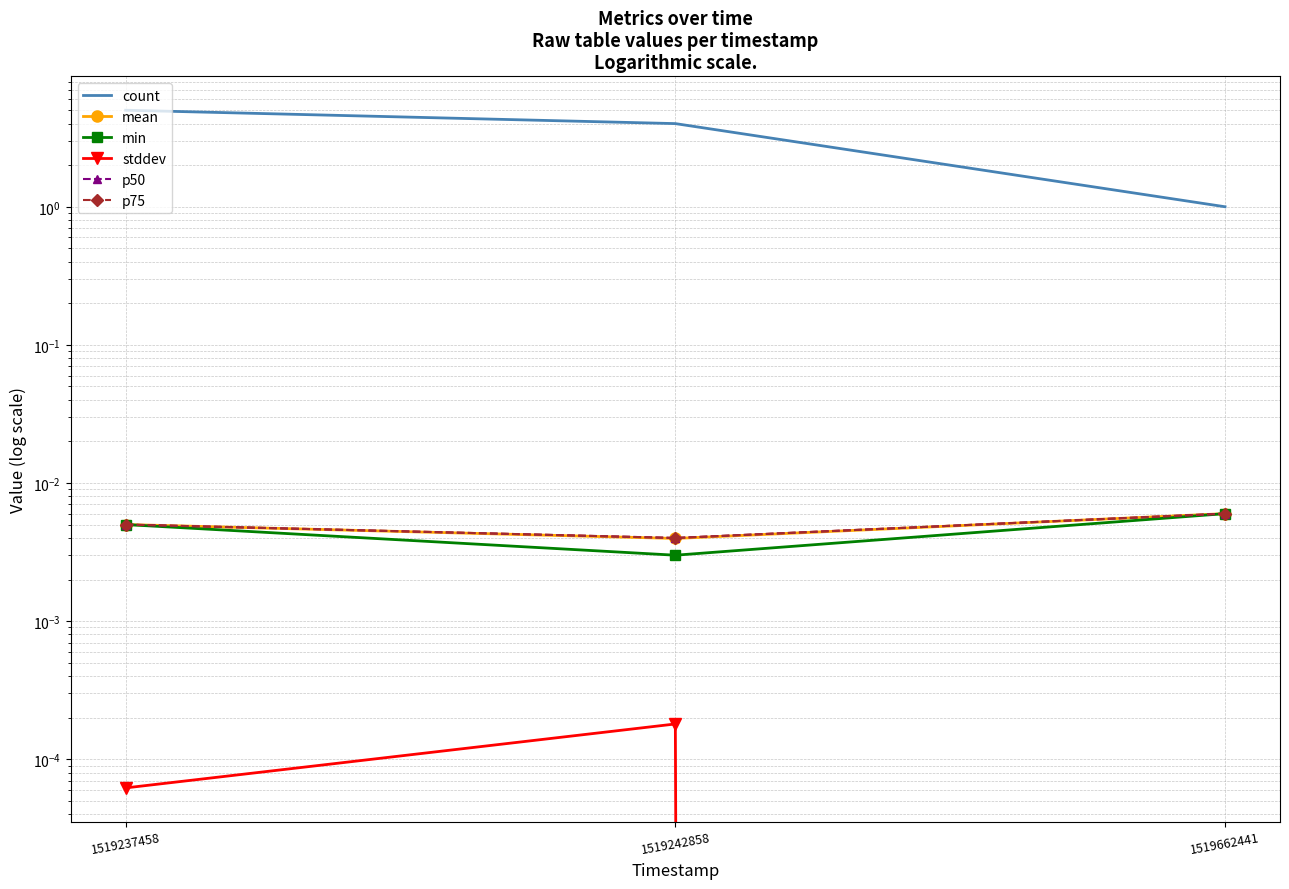

Reading left to right, extract all data points from this chart.

count: 5.0	4.0	1.0
mean: 0.0	0.0	0.0
min: 0.0	0.0	0.0
stddev: 0.0	0.0	0.0
p50: 0.0	0.0	0.0
p75: 0.0	0.0	0.0